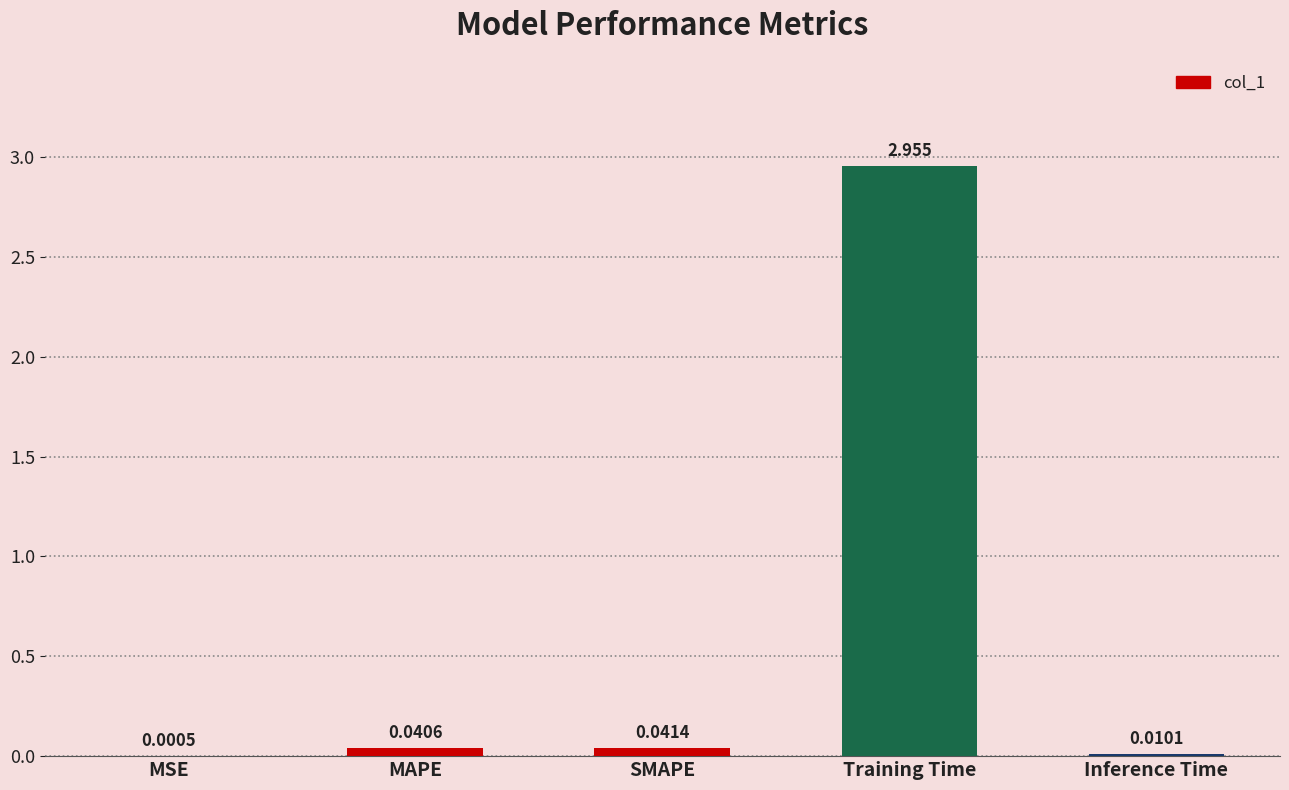

Between MSE and MAPE, which is larger?

MAPE